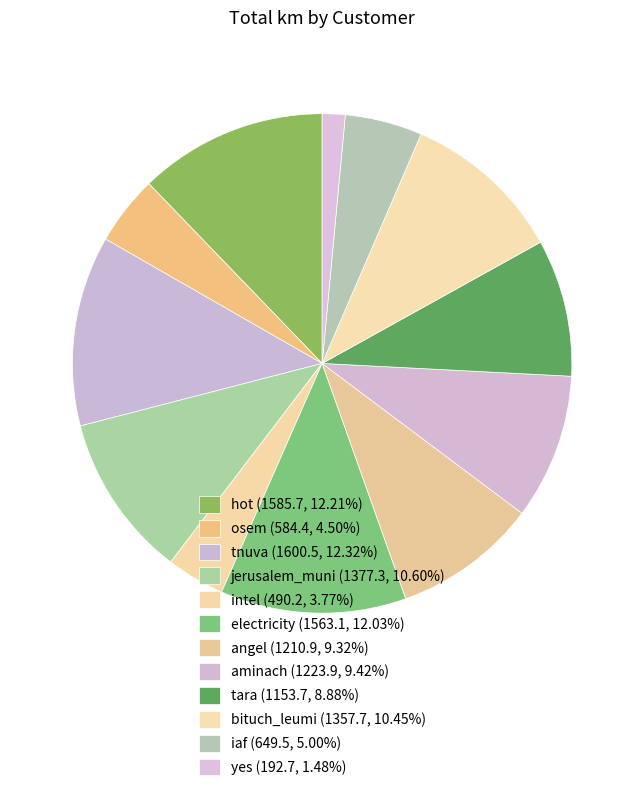

How many slices are in this pie chart?

12